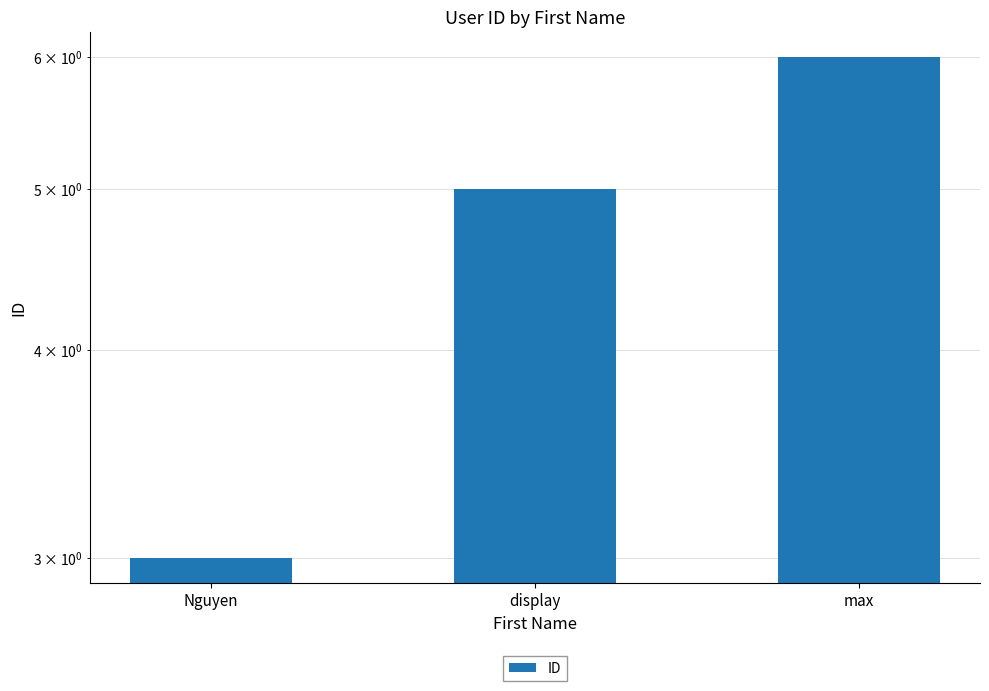

What is the difference between the maximum and minimum values?

3